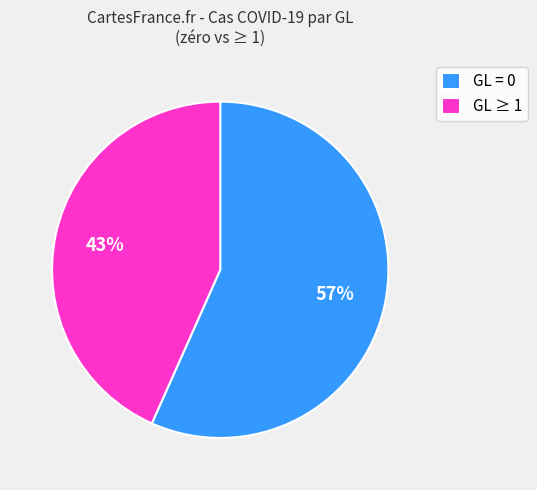

The GL = 0 slice represents 57% of the pie. True or false?

True